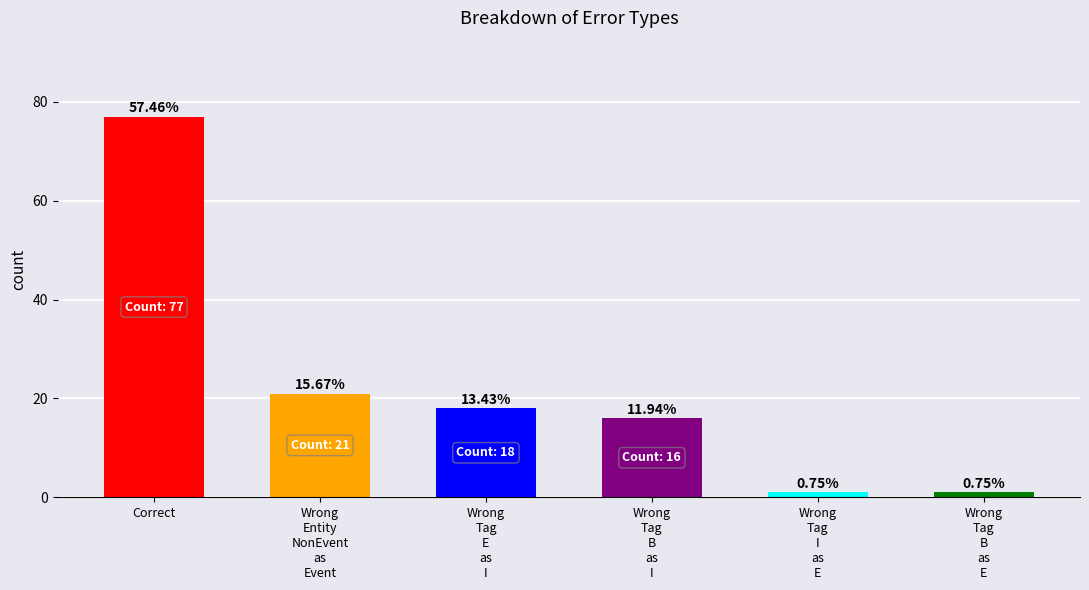

How many bars are there in total?

6